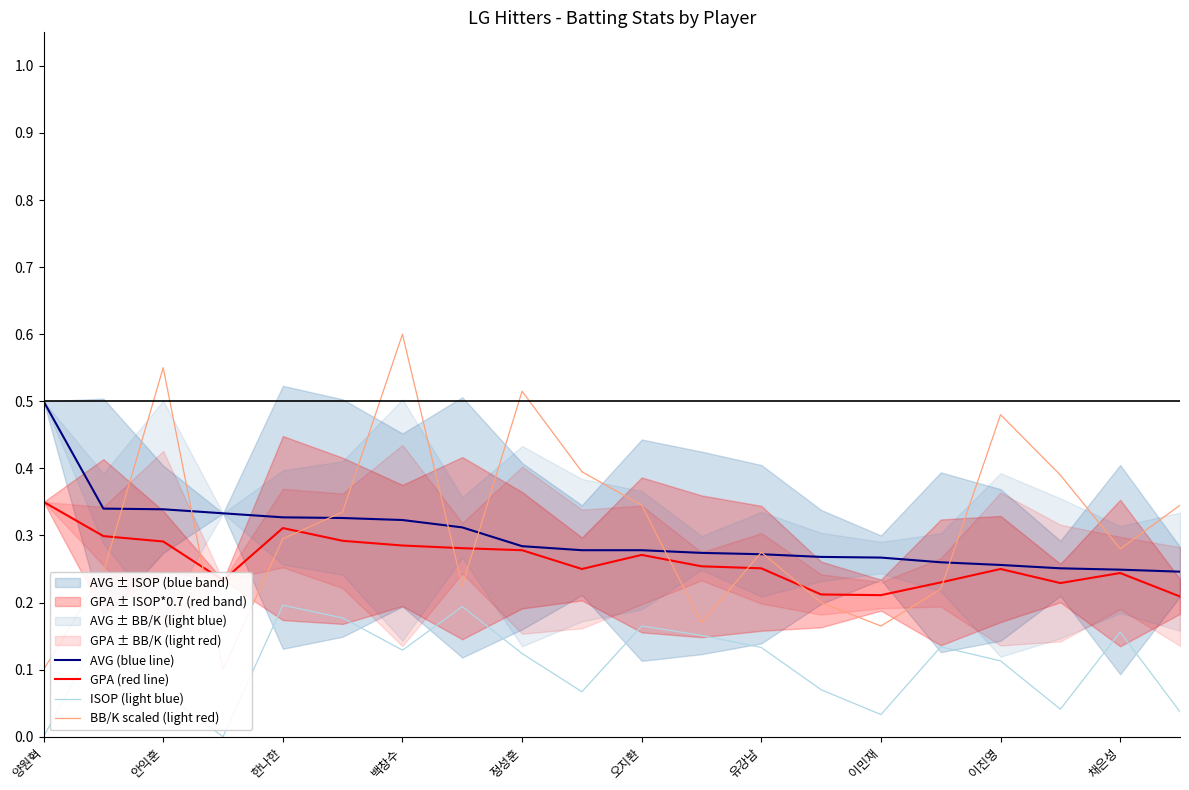

The AVG (blue line) series shows 0.3 at 11. True or false?

True